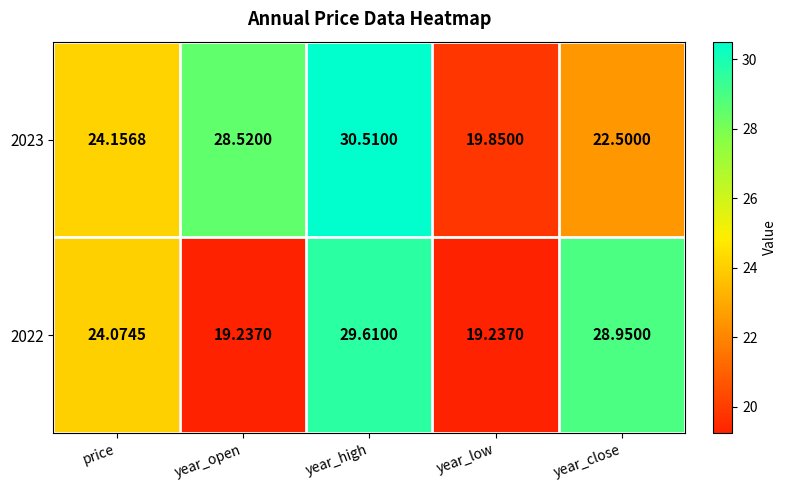

Rank the categories by 2023 value from highest to lowest.

year_high, year_open, price, year_close, year_low